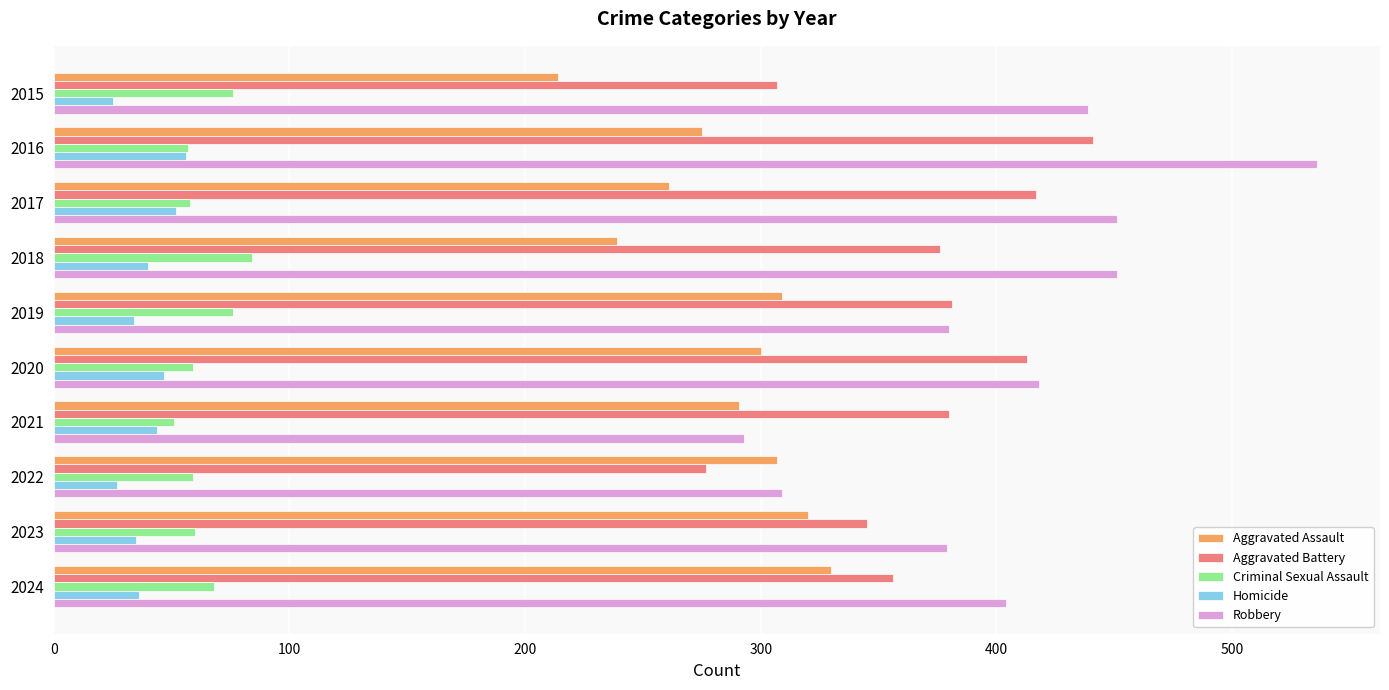

What is the sum of all Criminal Sexual Assault values?

648